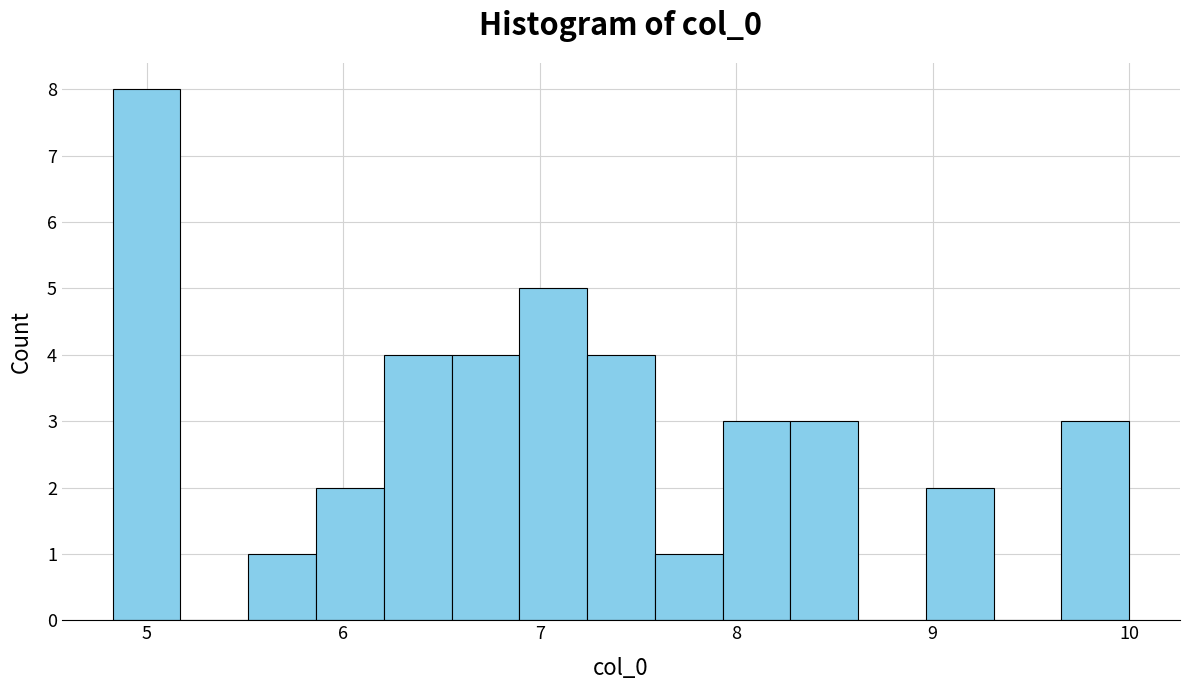

Around what value on the x-axis is the tallest bar? Give the approximate position of its centre, as read against the axis.

5.0